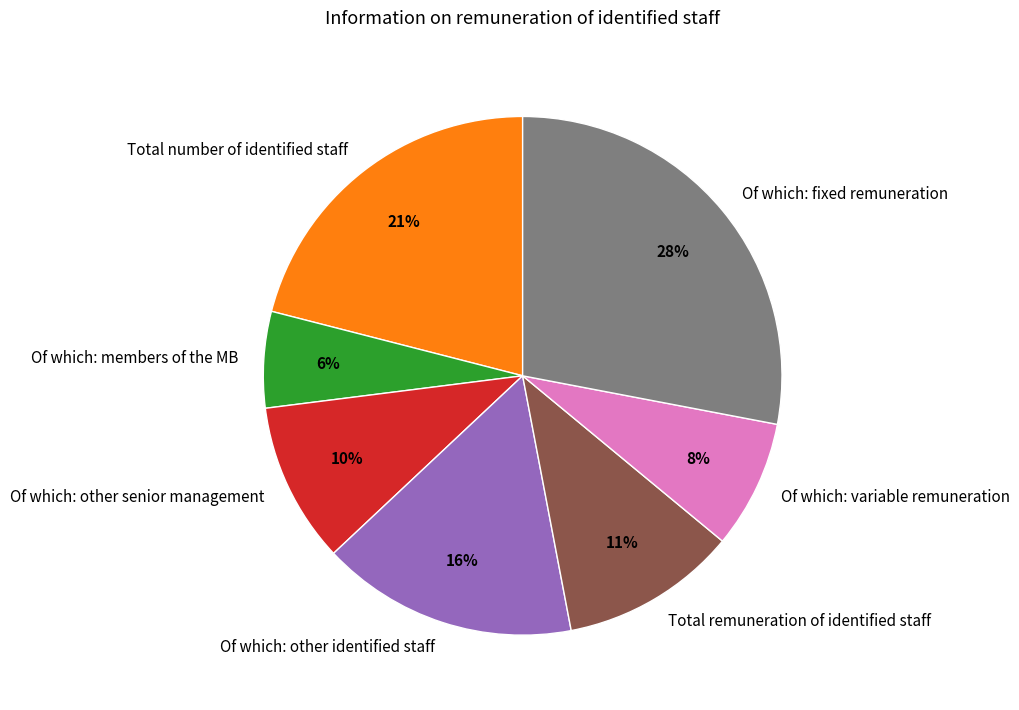

Which category has the smallest portion of the pie?

Of which: members of the MB